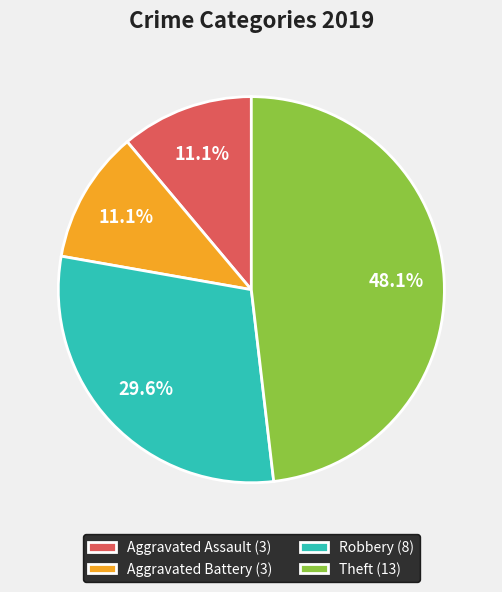

True or false: Theft accounts for 58% of the total.

False